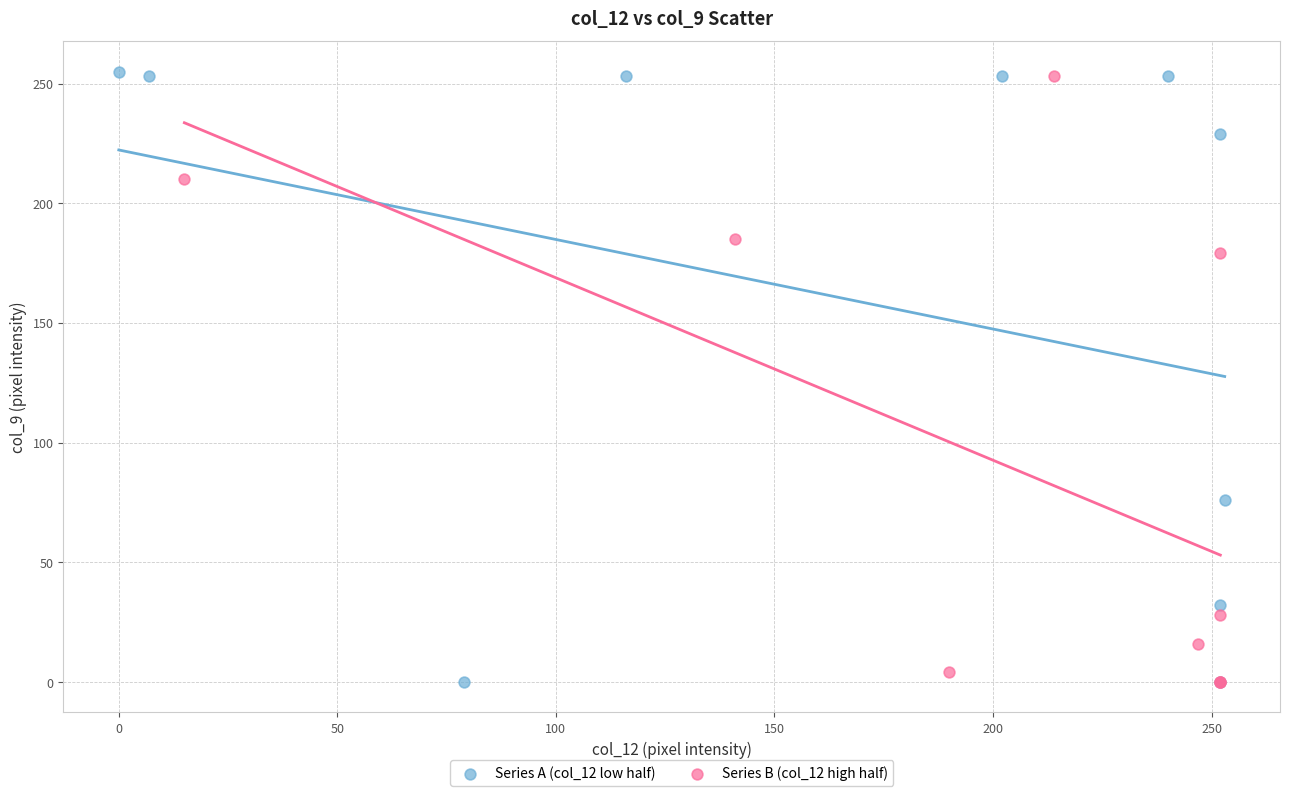

Which series has the widest spread of Y values?

Series A (col_12 low half)